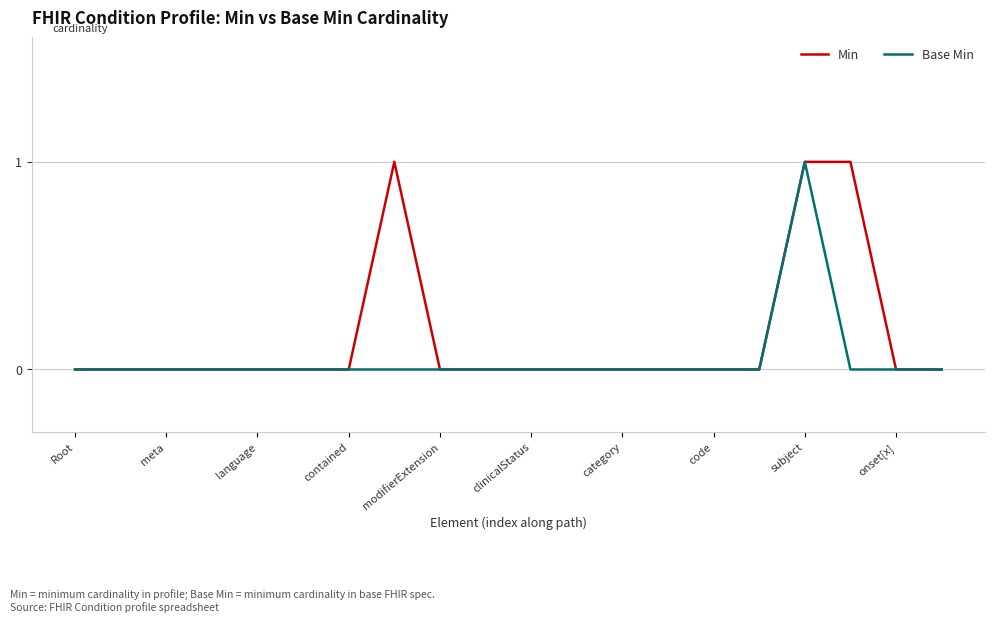

How many Min values are between 0 and 1?

20